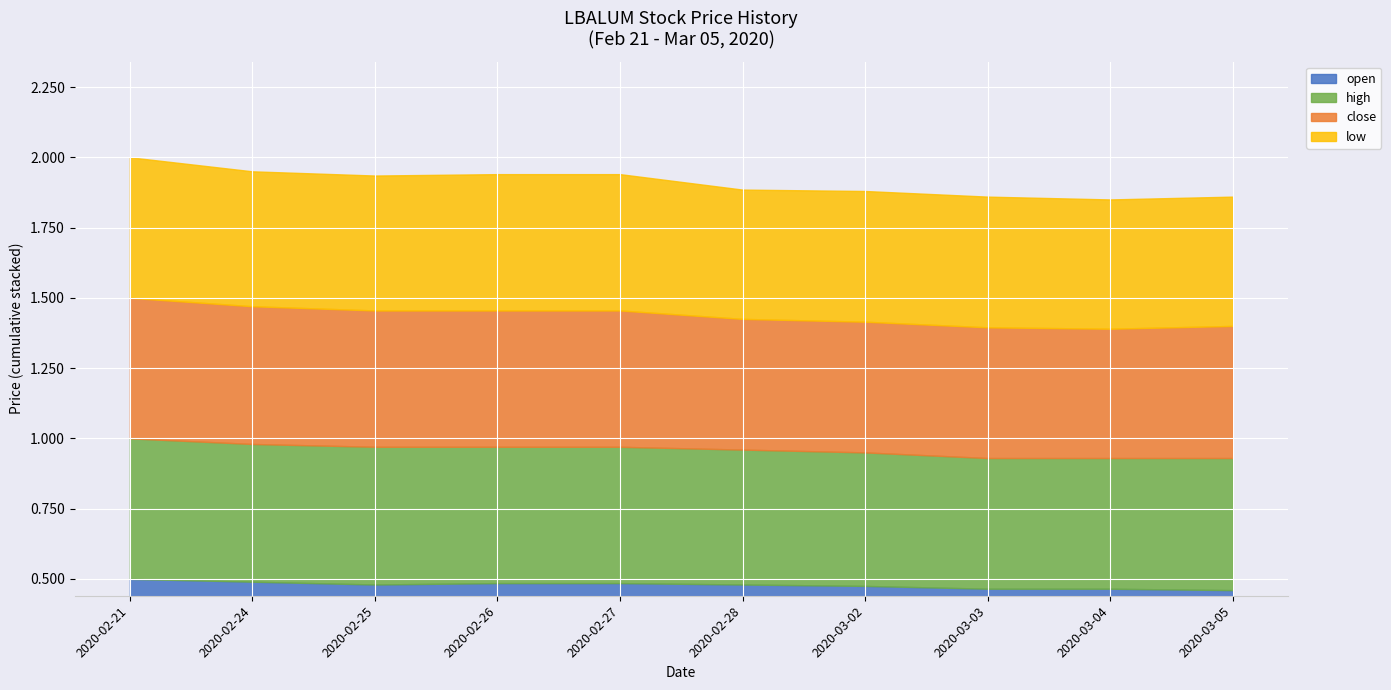

Which series changed the most between 2020-02-28 and 2020-03-02?

open